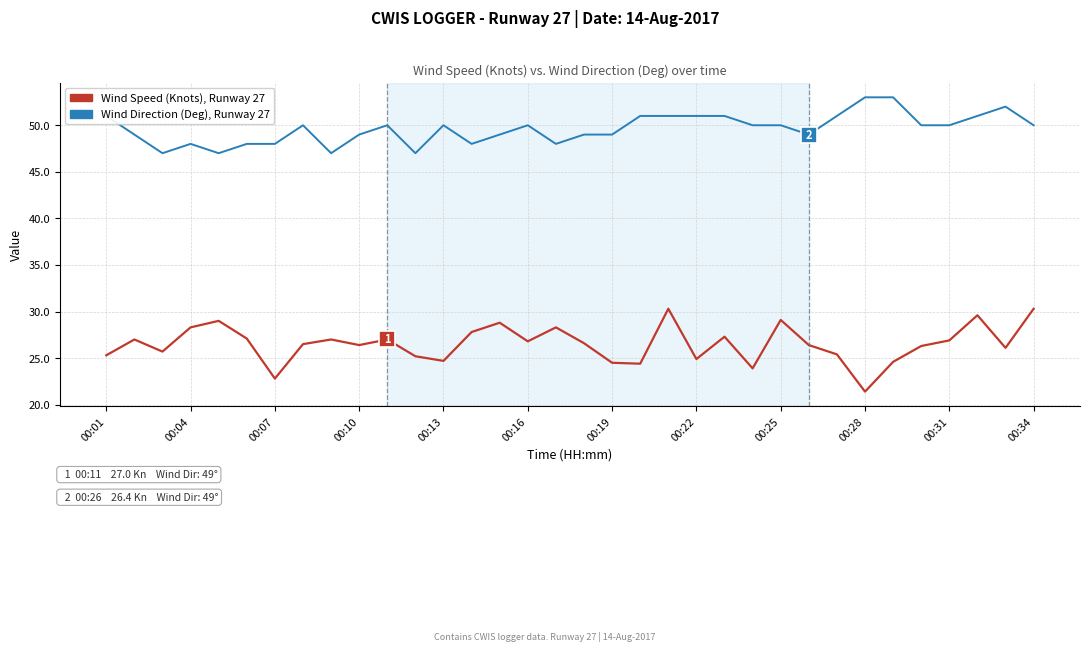

What are all the series names shown in the legend?

Wind Speed (Knots), Runway 27, Wind Direction (Deg), Runway 27